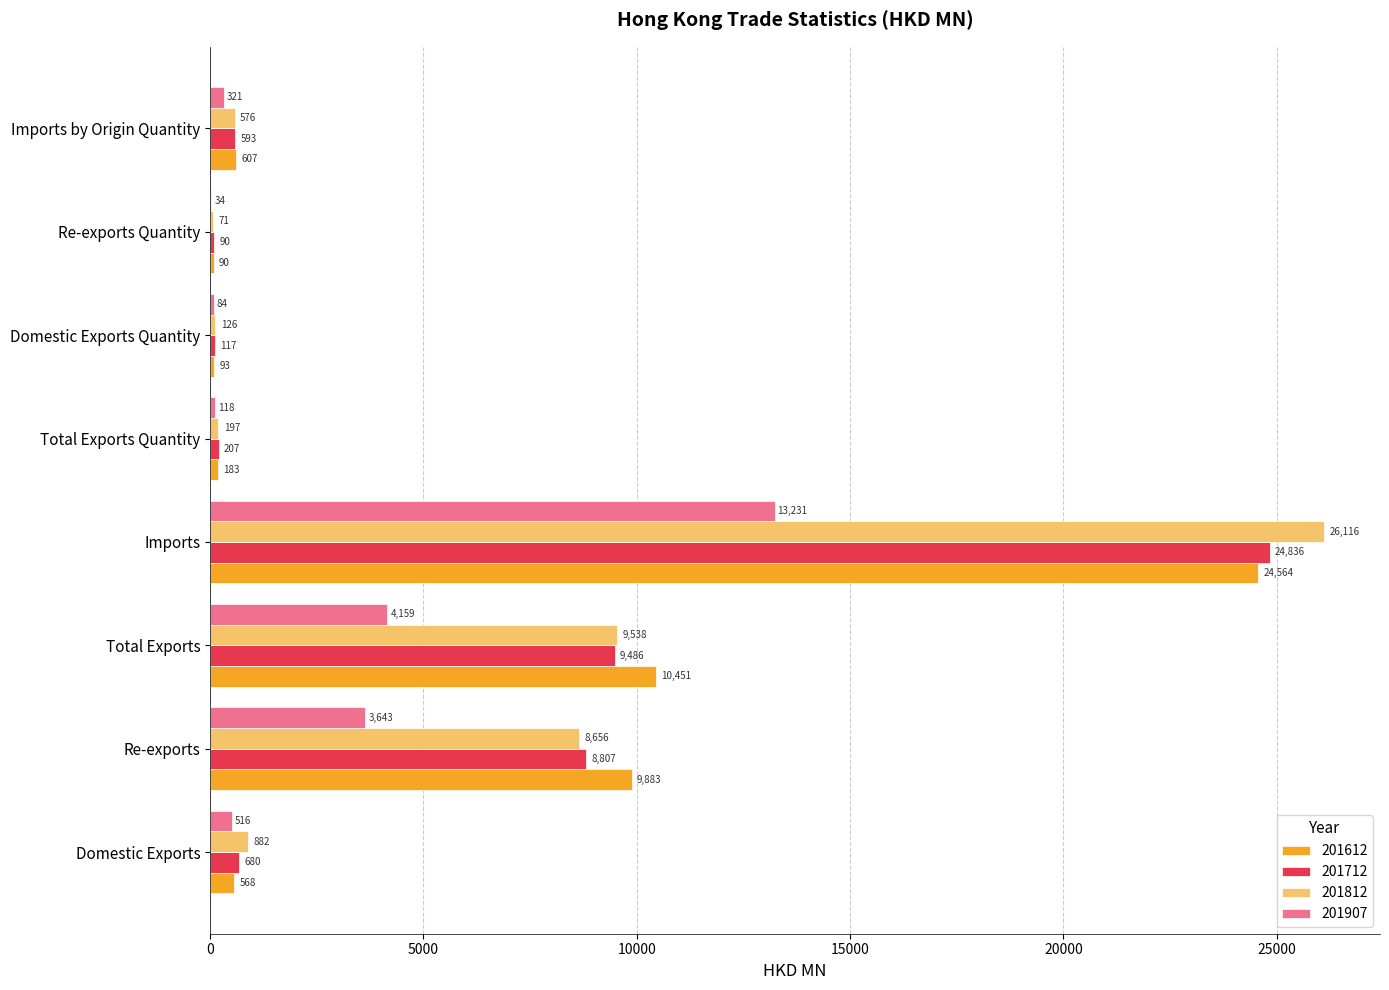

Which series has the largest total across all categories?

201612